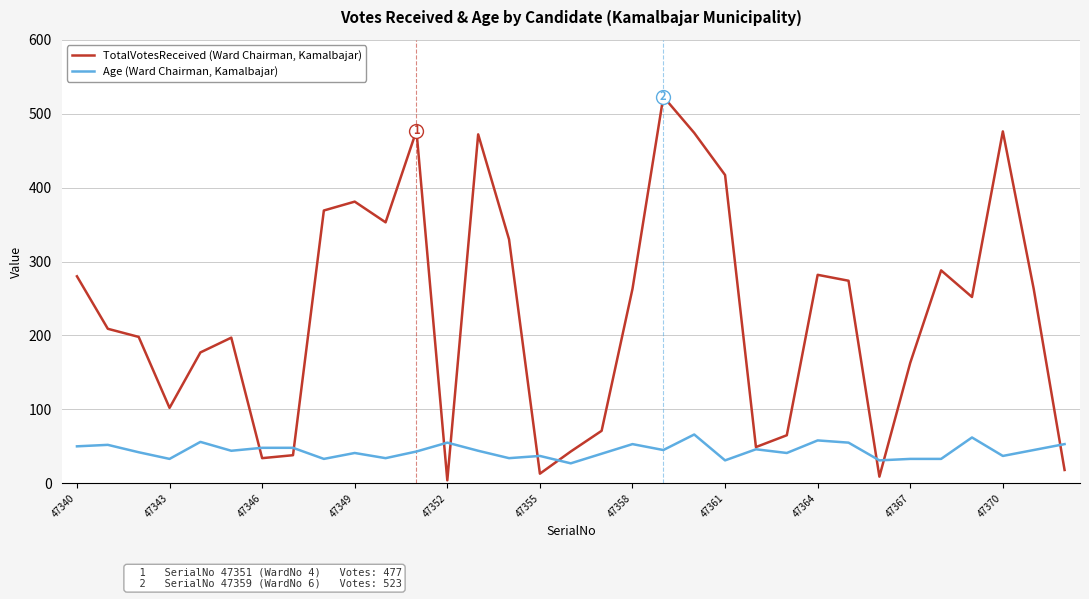

Which series has the largest total across all categories?

TotalVotesReceived (Ward Chairman, Kamalbajar)